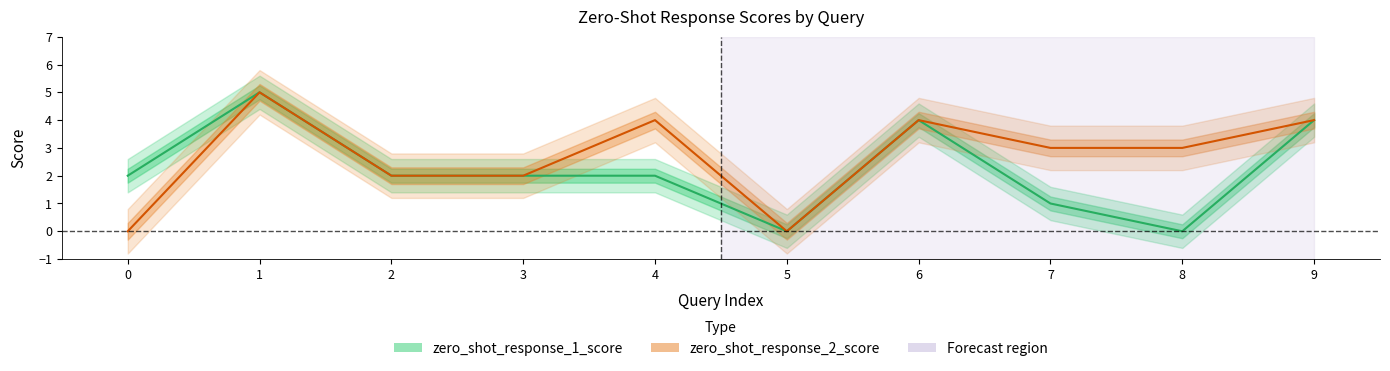

Rank the series by their average value, from highest to lowest.

zero_shot_response_2_score, zero_shot_response_1_score